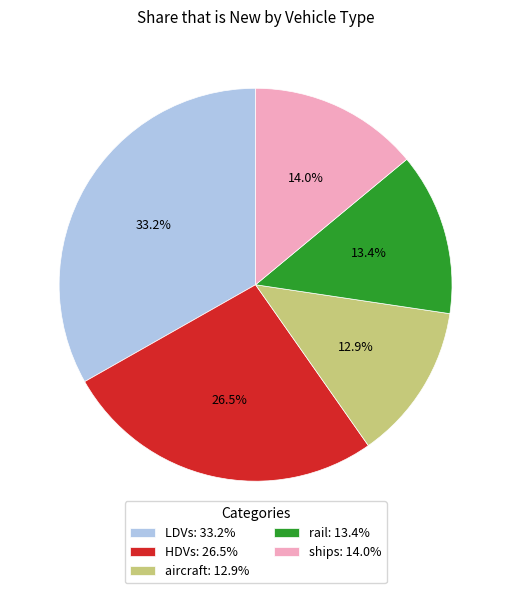

What percentage is the aircraft slice, to the nearest percent?

13%